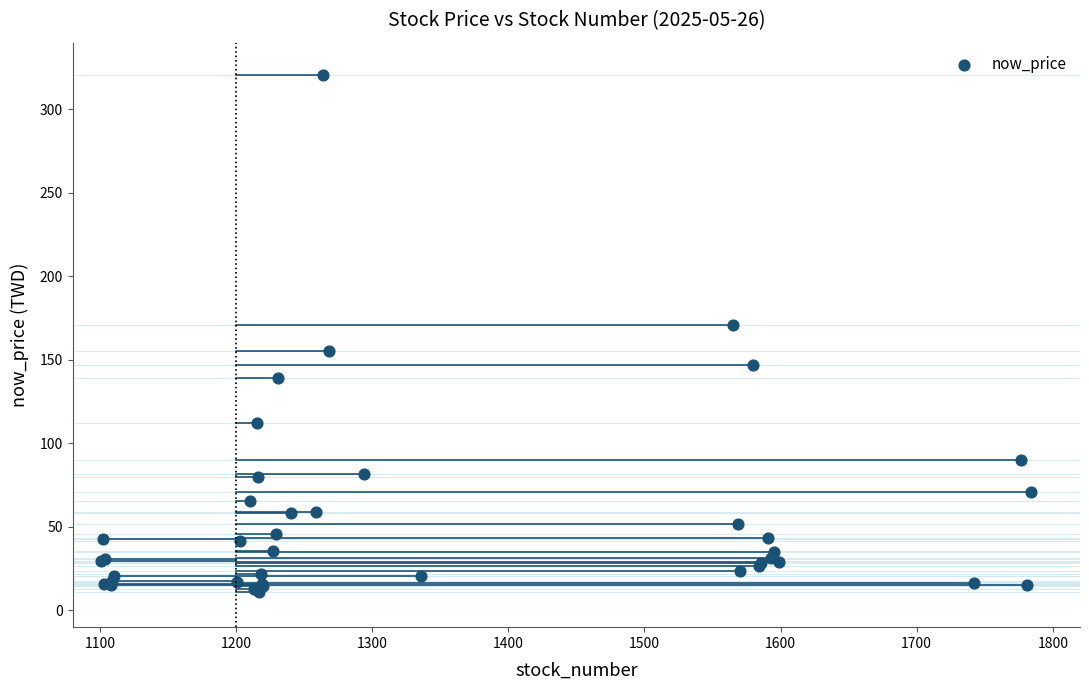

What Y value in the scatter plot is closest to 165?

171.0